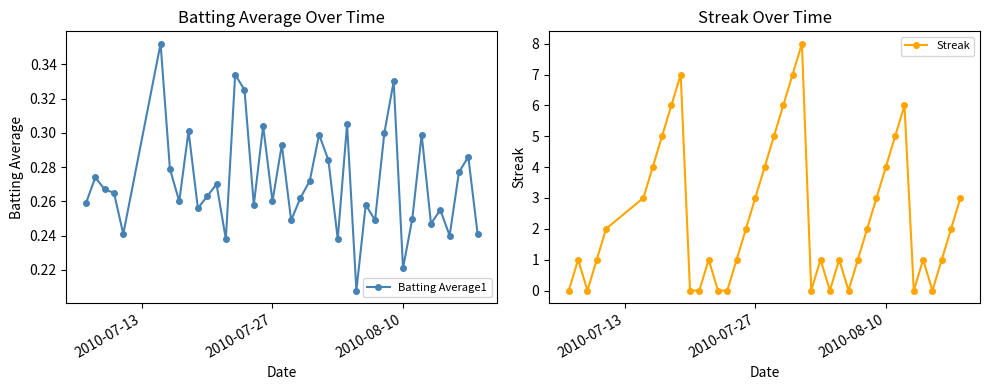

How many lines are shown in the chart?

2